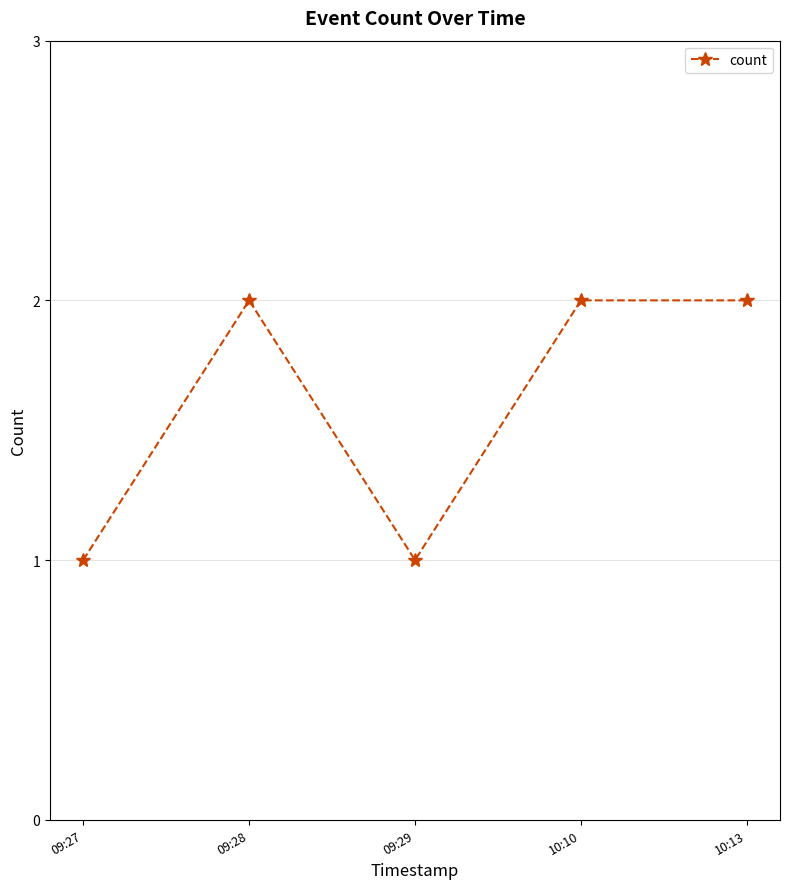

Reading left to right, transcribe all the data shown in this chart.

09:27=1	09:28=2	09:29=1	10:10=2	10:13=2